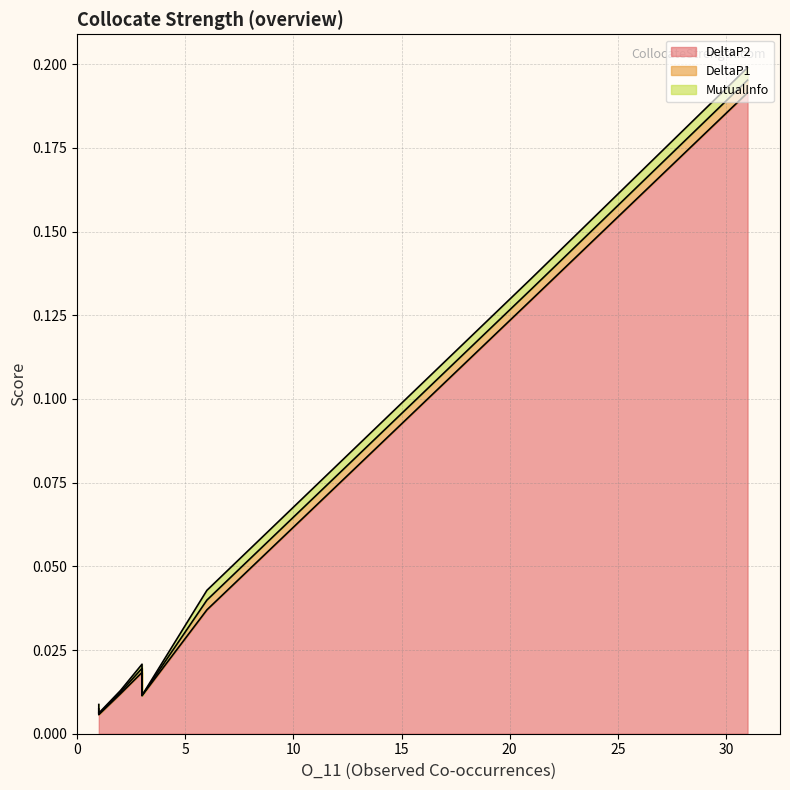

What is the difference between the second highest and second lowest values in the DeltaP2 series?

0.1